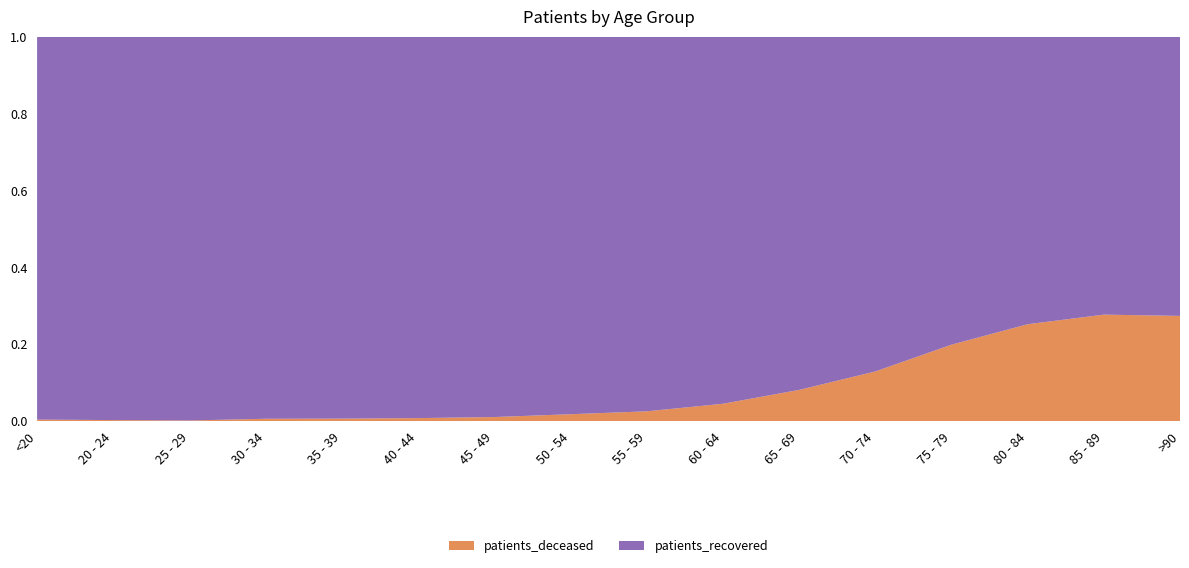

Reading left to right, transcribe all the data shown in this chart.

patients_deceased: 16	3	3	16	17	23	45	118	208	406	796	1608	2700	3116	2400	1127
patients_recovered: 4133	1125	1917	2624	2661	2936	4226	6488	7978	8607	9021	10857	10889	9254	6268	2992